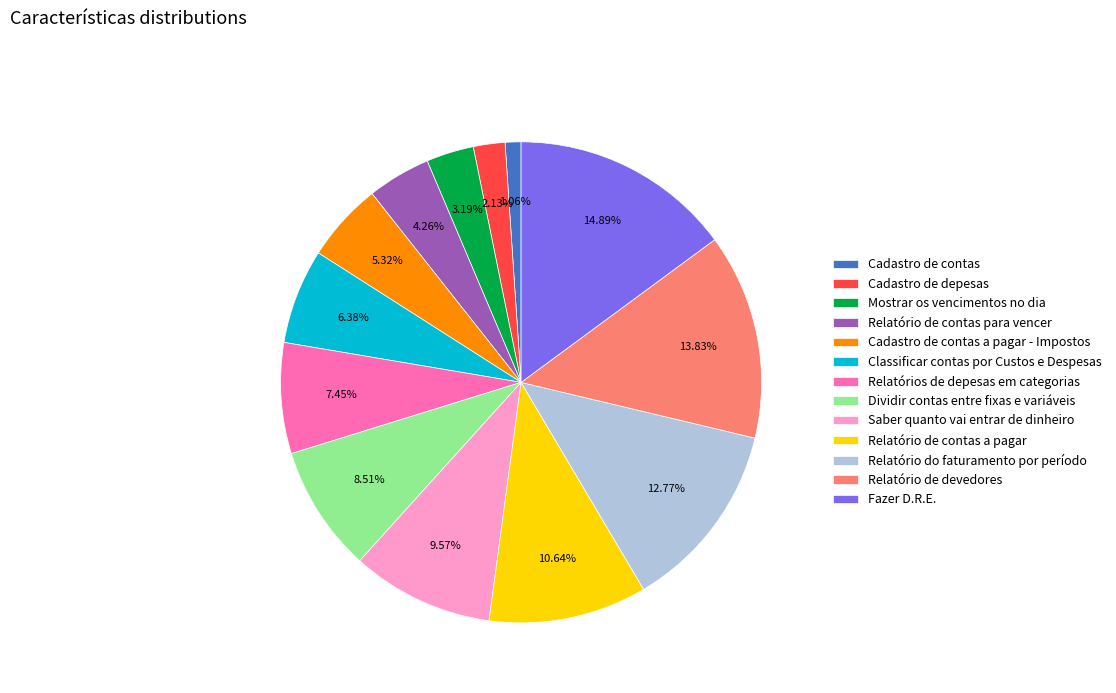

What percentage is the Relatório do faturamento por período slice, to the nearest percent?

13%